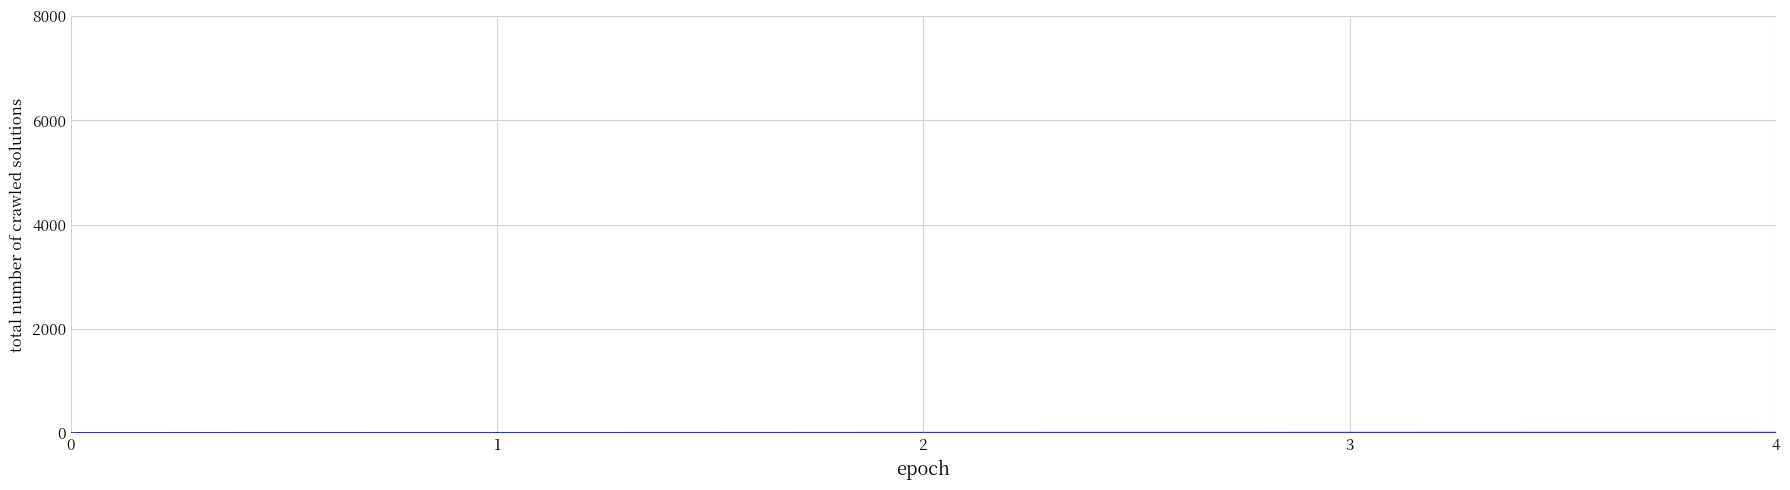

True or false: the data has more than 2 interior local peaks.

False